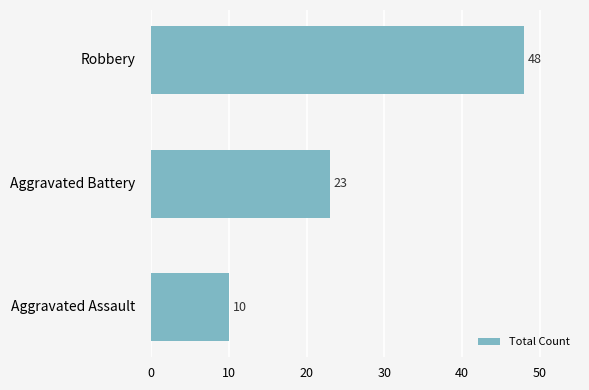

List the labels in order of value, largest first.

Robbery, Aggravated Battery, Aggravated Assault